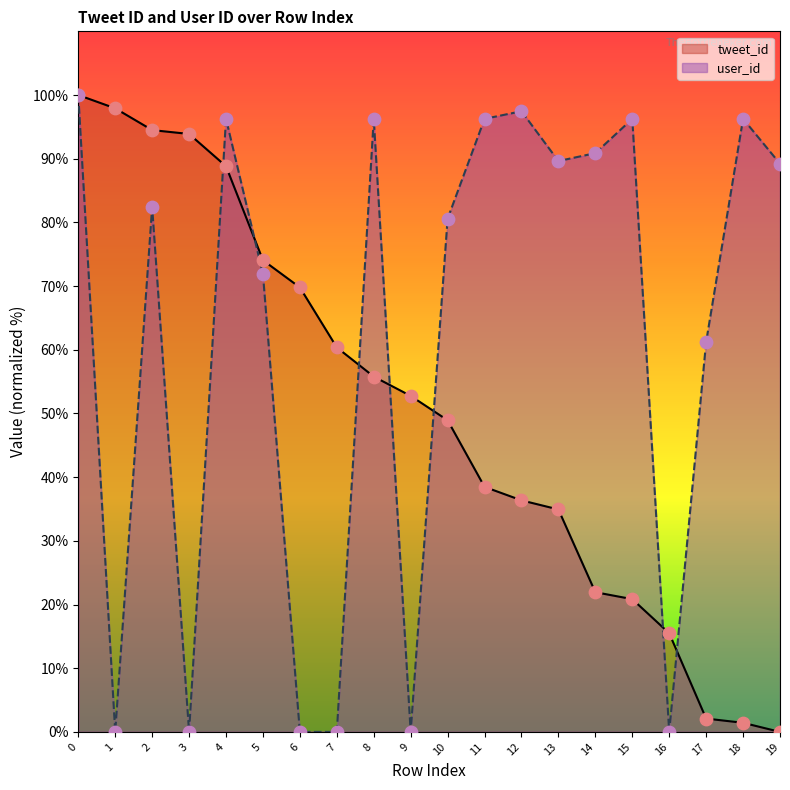

Which series contains the highest Y value?

tweet_id